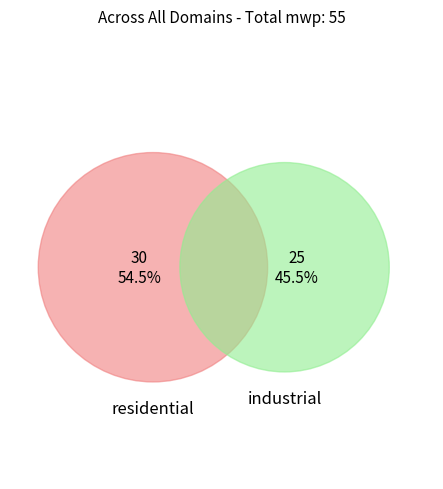

What is the ratio of the value at industrial to the value at residential?

0.8